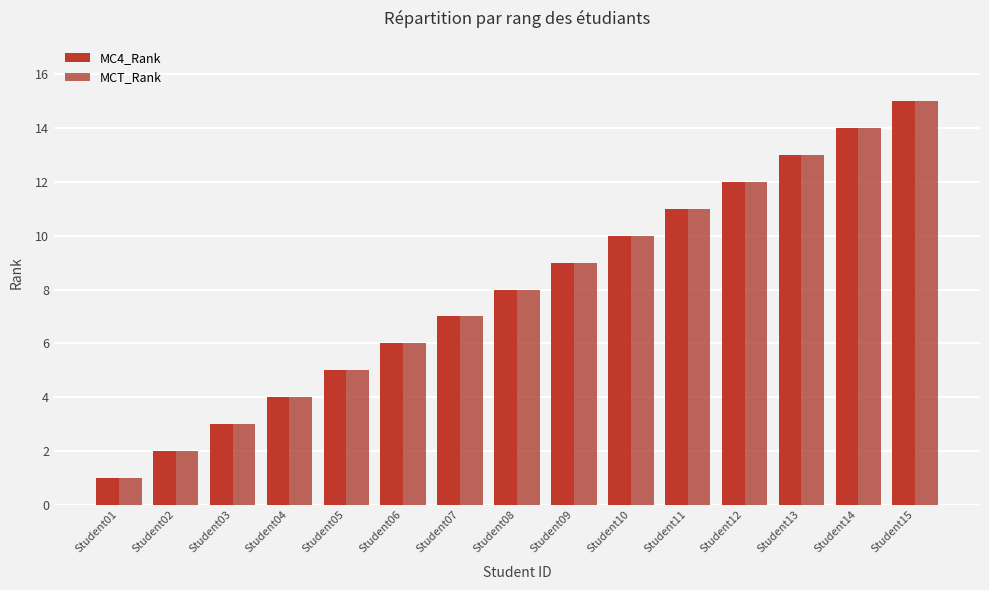

Read the MCT_Rank value at Student12, to the nearest 10.

10